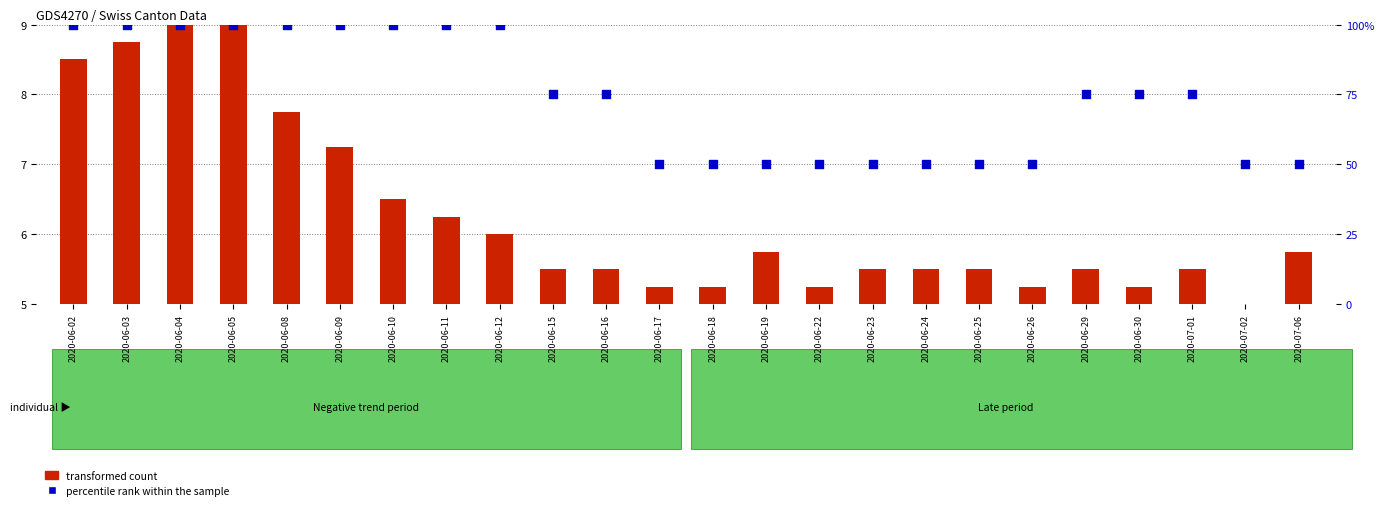

Is the value of transformed count at 2020-06-25 greater than the value of percentile rank within the sample at 2020-07-01?

No